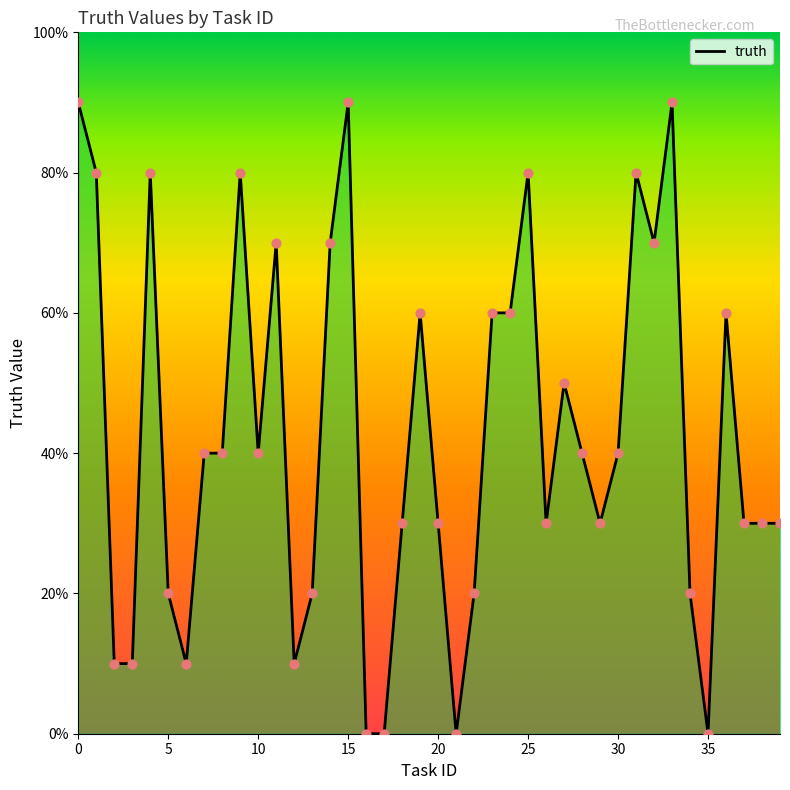

Which has a higher value, 20 or 35?

20